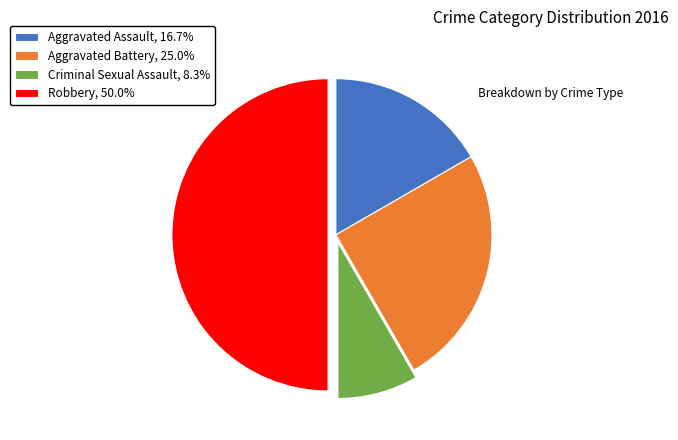

Which category has the biggest portion of the pie?

Robbery